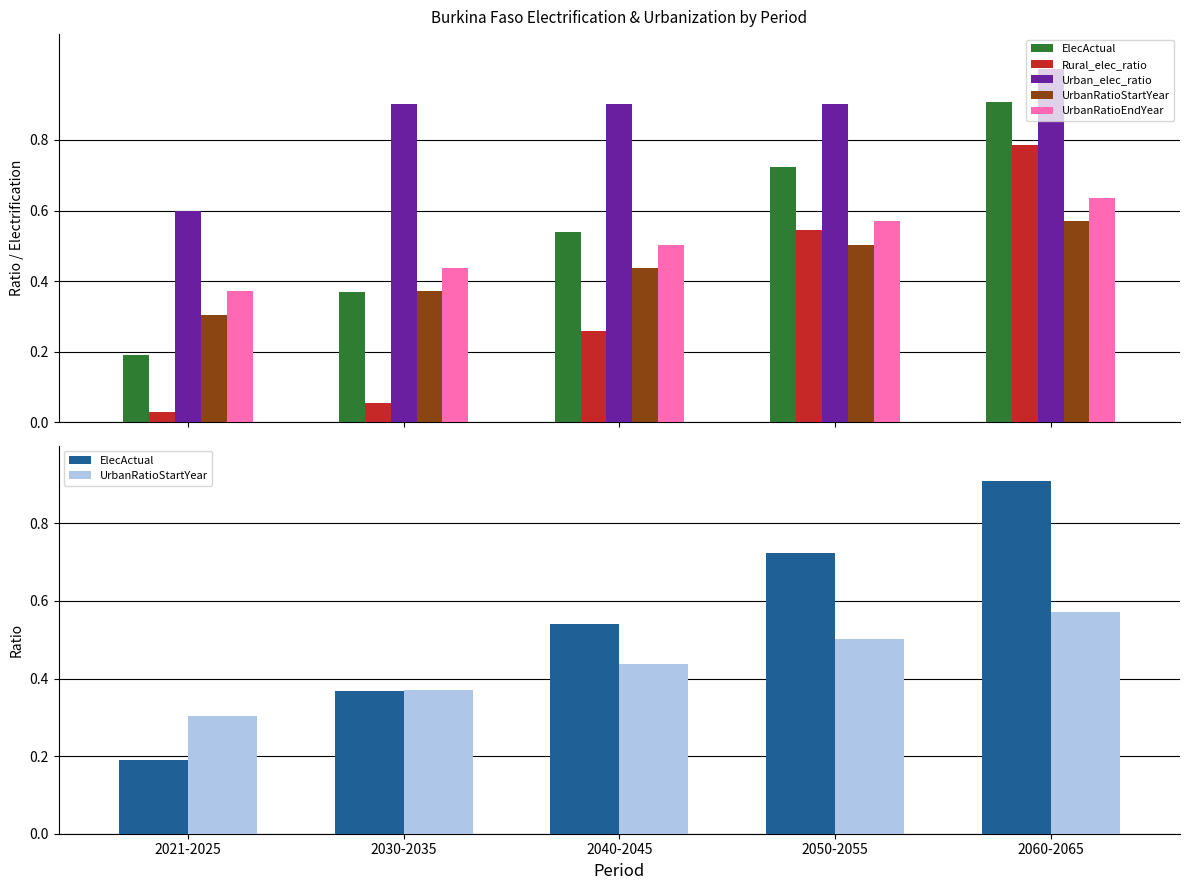

At which label is Rural_elec_ratio closest to 0?

2021-2025